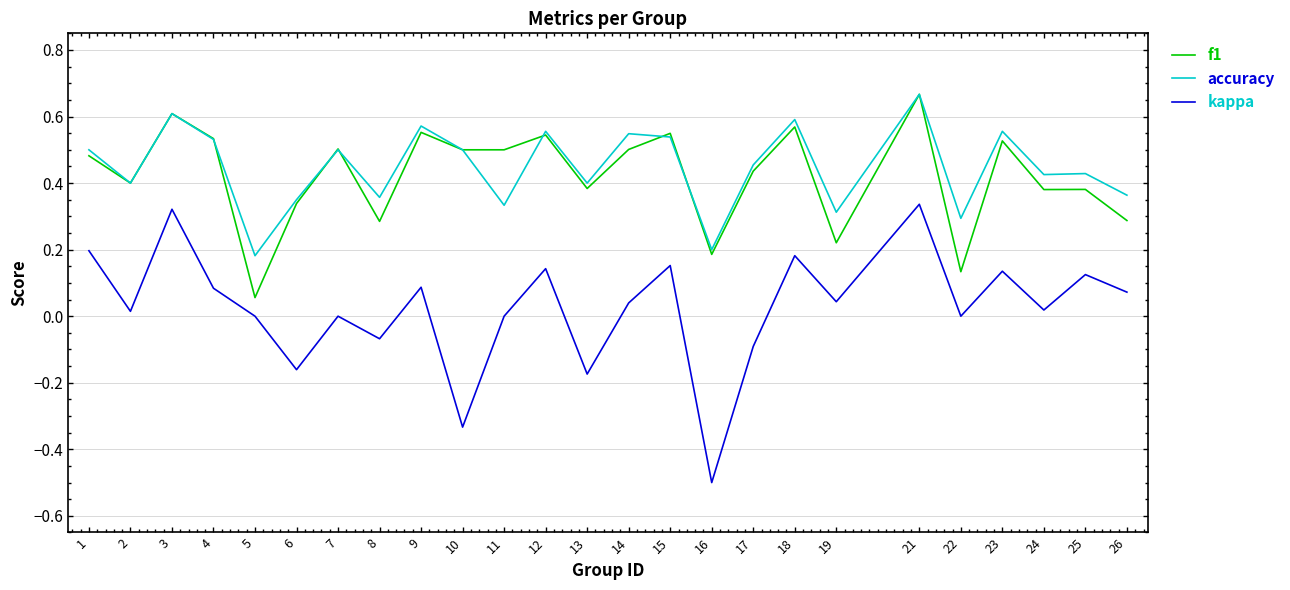

At which category is the sum across all series the highest?

21